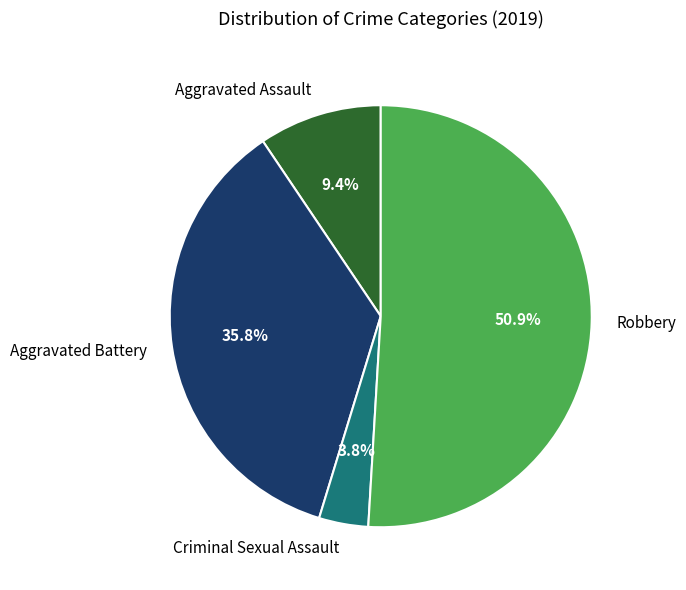

What is the majority slice?

Robbery